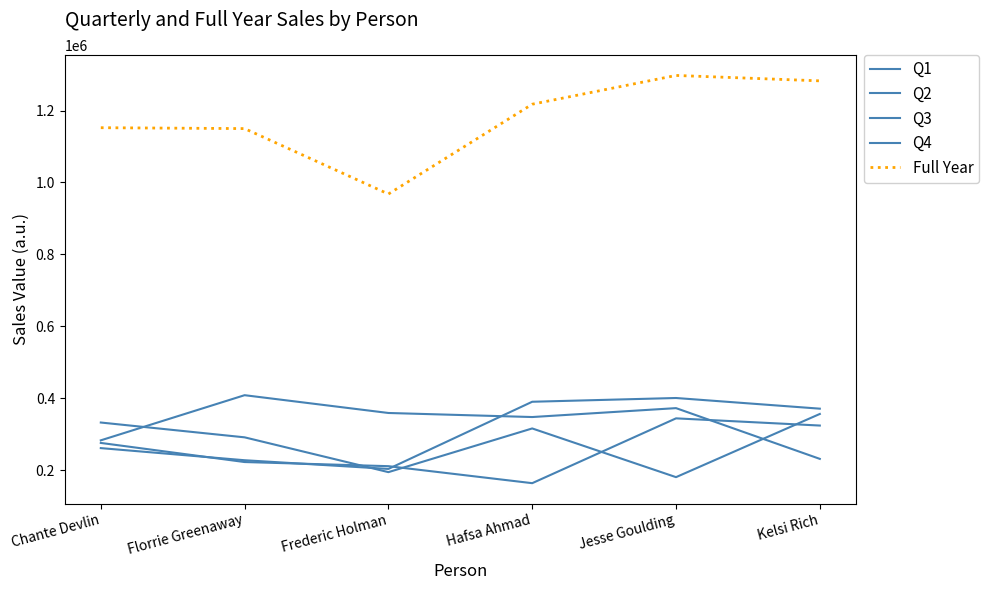

Does the chart display data point markers on the line(s)?

No